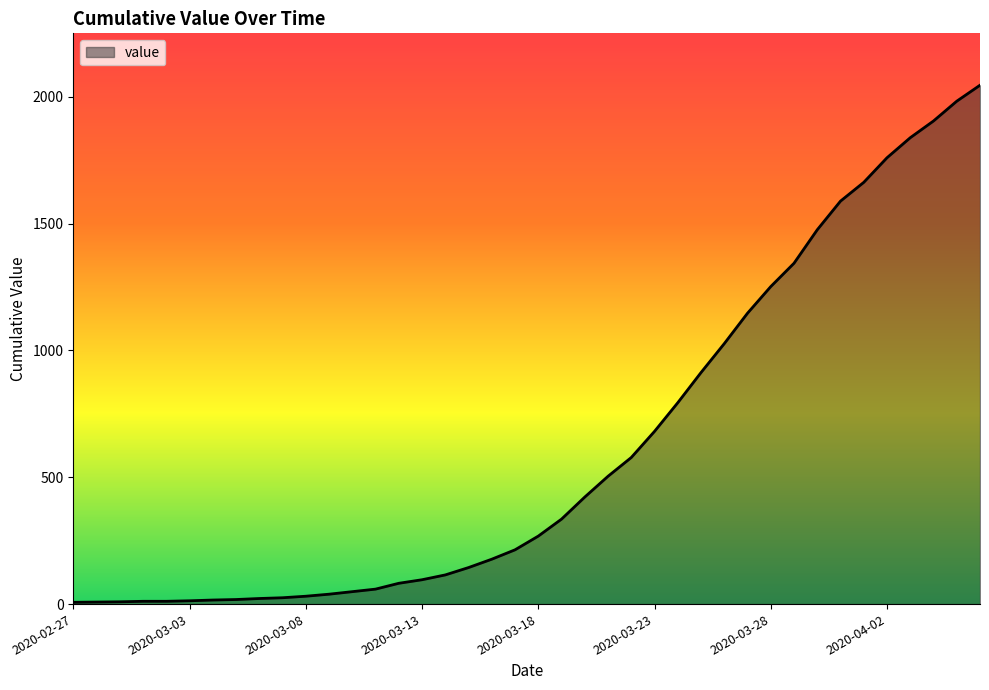

How many categories are shown in the chart?

40